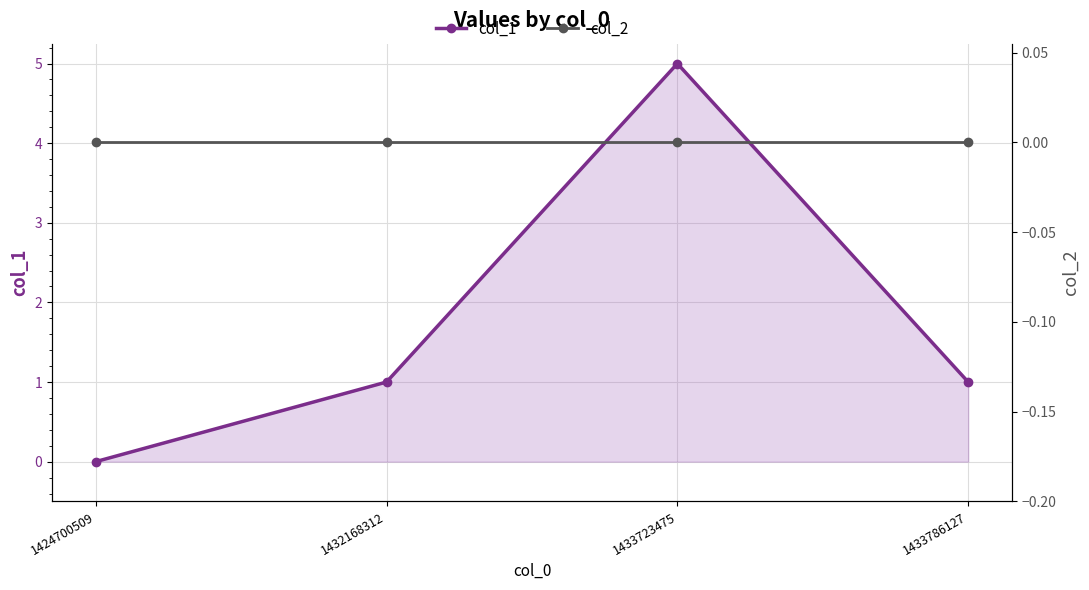

Reading left to right, transcribe all the data shown in this chart.

col_1: 0	1	5	1
col_2: 0	0	0	0